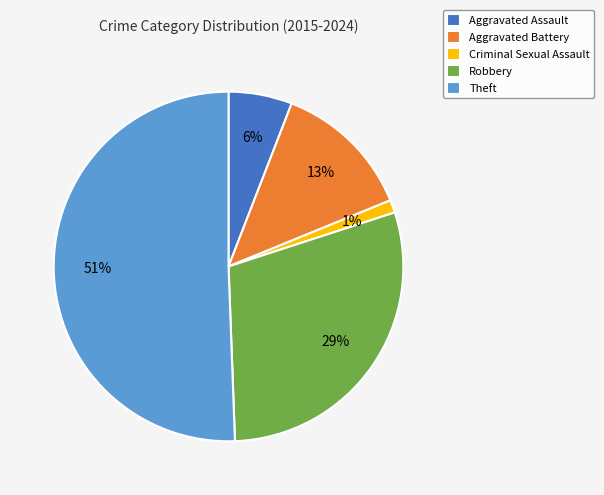

Is the sum of Criminal Sexual Assault and Robbery greater than half?

No